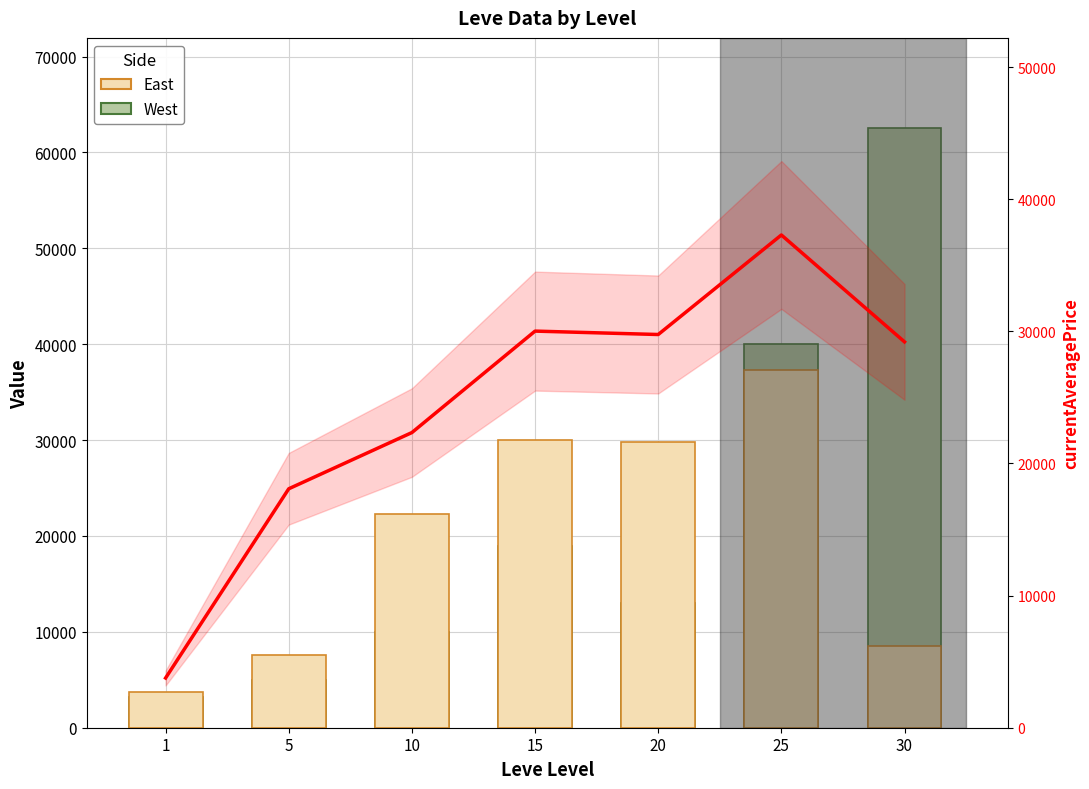

Reading right to left, what are all the values shown in this chart?

West: 62560	39990	12960	18910	9990	4950	3205
East: 8558	37289	29757	30015	22337	7600	3763
currentAveragePrice: 29200	37289	29757	30015	22337	18083	3763